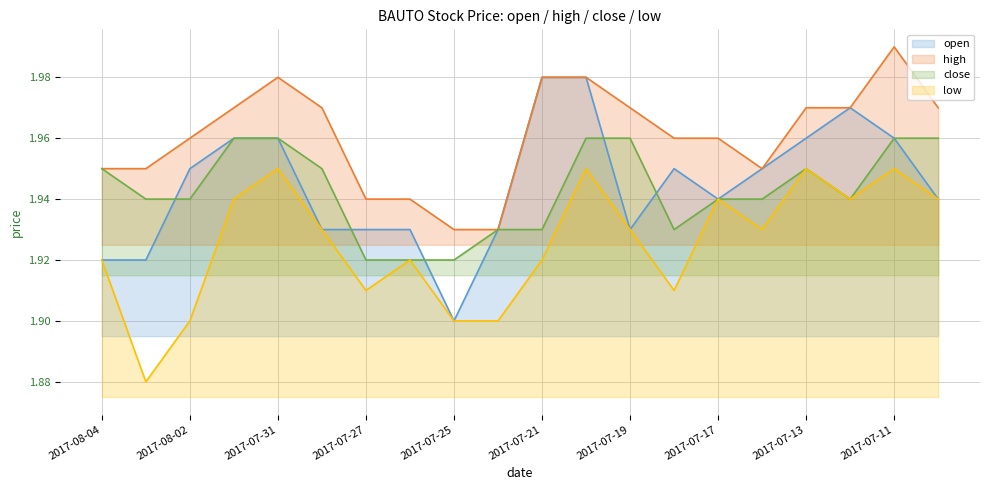

Reading left to right, what are all the values shown in this chart?

open: 2017-08-04=1.9	2017-08-03=1.9	2017-08-02=1.9	2017-08-01=2.0	2017-07-31=2.0	2017-07-28=1.9	2017-07-27=1.9	2017-07-26=1.9	2017-07-25=1.9	2017-07-24=1.9	2017-07-21=2.0	2017-07-20=2.0	2017-07-19=1.9	2017-07-18=1.9	2017-07-17=1.9	2017-07-14=1.9	2017-07-13=2.0	2017-07-12=2.0	2017-07-11=2.0	2017-07-10=1.9
high: 2017-08-04=1.9	2017-08-03=1.9	2017-08-02=2.0	2017-08-01=2.0	2017-07-31=2.0	2017-07-28=2.0	2017-07-27=1.9	2017-07-26=1.9	2017-07-25=1.9	2017-07-24=1.9	2017-07-21=2.0	2017-07-20=2.0	2017-07-19=2.0	2017-07-18=2.0	2017-07-17=2.0	2017-07-14=1.9	2017-07-13=2.0	2017-07-12=2.0	2017-07-11=2.0	2017-07-10=2.0
close: 2017-08-04=1.9	2017-08-03=1.9	2017-08-02=1.9	2017-08-01=2.0	2017-07-31=2.0	2017-07-28=1.9	2017-07-27=1.9	2017-07-26=1.9	2017-07-25=1.9	2017-07-24=1.9	2017-07-21=1.9	2017-07-20=2.0	2017-07-19=2.0	2017-07-18=1.9	2017-07-17=1.9	2017-07-14=1.9	2017-07-13=1.9	2017-07-12=1.9	2017-07-11=2.0	2017-07-10=2.0
low: 2017-08-04=1.9	2017-08-03=1.9	2017-08-02=1.9	2017-08-01=1.9	2017-07-31=1.9	2017-07-28=1.9	2017-07-27=1.9	2017-07-26=1.9	2017-07-25=1.9	2017-07-24=1.9	2017-07-21=1.9	2017-07-20=1.9	2017-07-19=1.9	2017-07-18=1.9	2017-07-17=1.9	2017-07-14=1.9	2017-07-13=1.9	2017-07-12=1.9	2017-07-11=1.9	2017-07-10=1.9